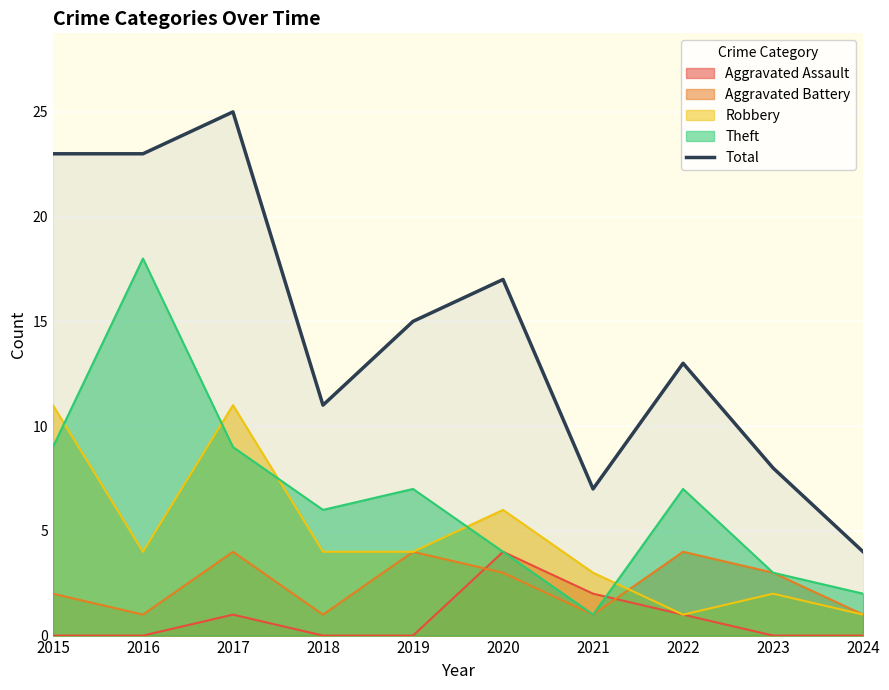

Does the chart display data point markers on the line(s)?

No